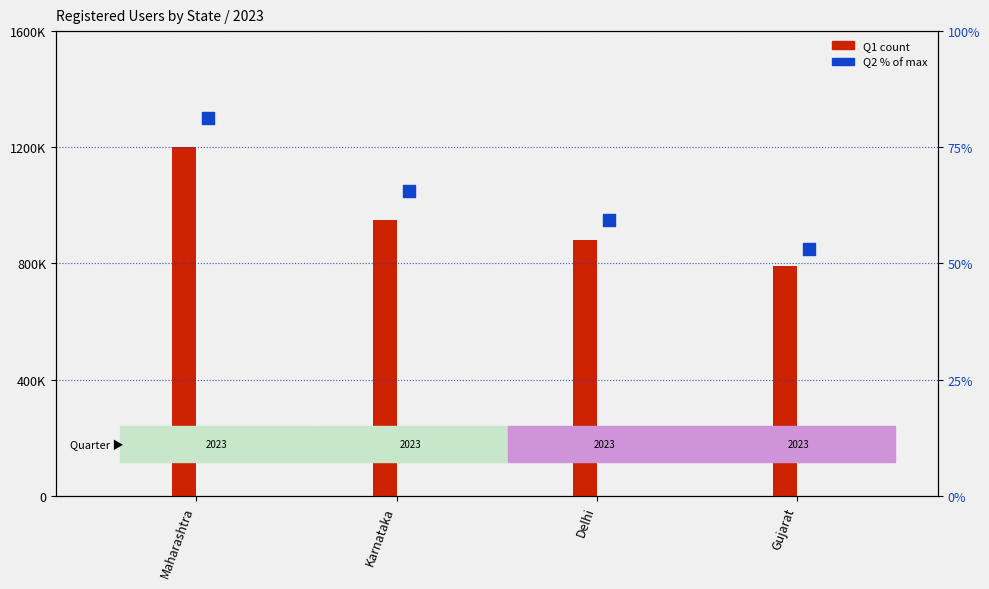

What is the total value across all series at Karnataka?

950065.6